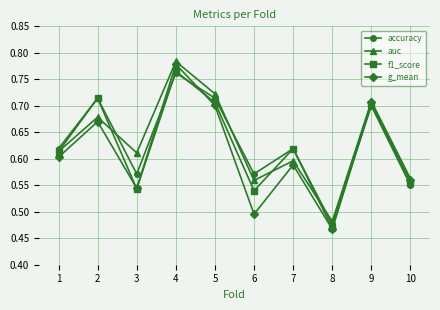

True or false: accuracy has a value of 0.6 at 6.

True